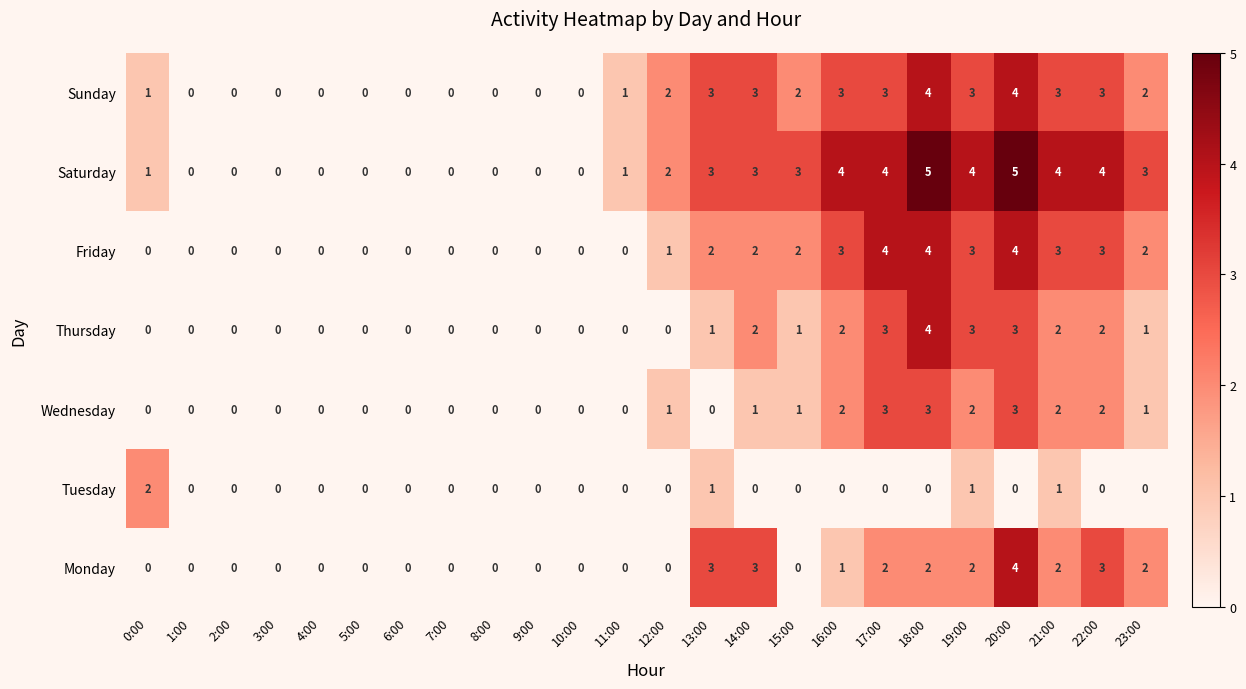

Count the Monday values in the range 0 to 2.

20